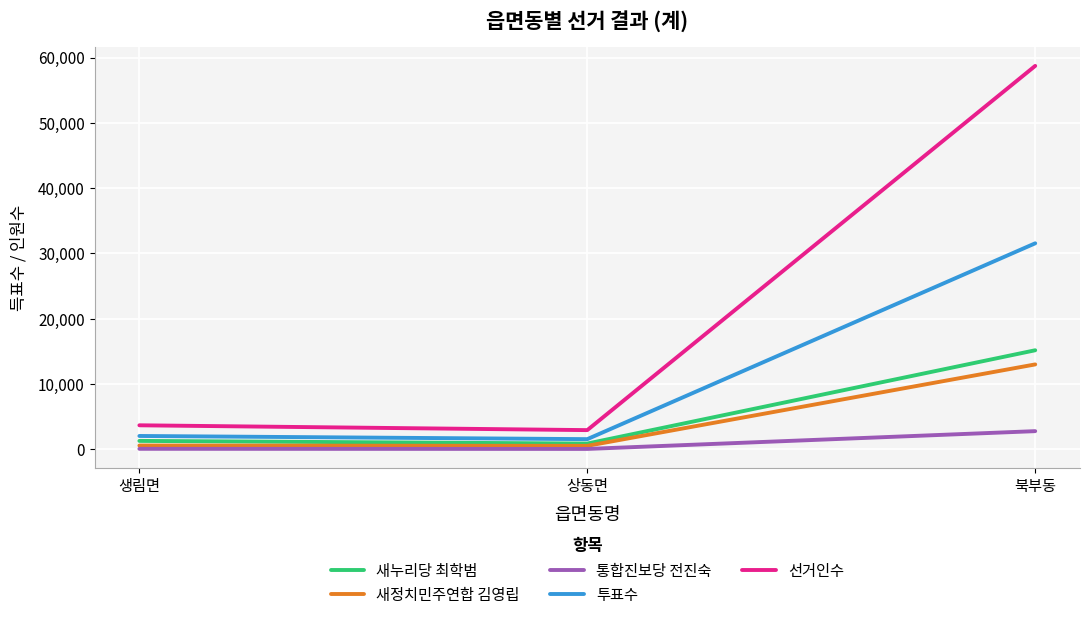

What is the maximum value for 통합진보당 전진숙?

2794